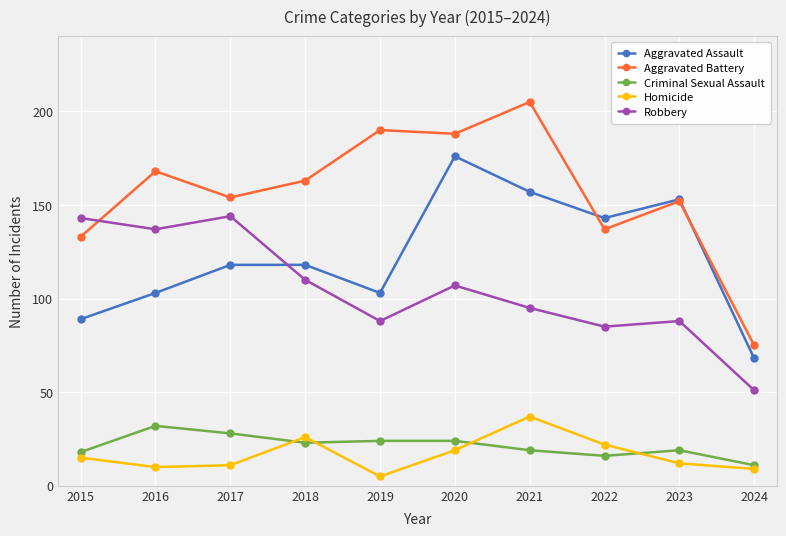

What is the spread (max minus min) of values at 2015?

128